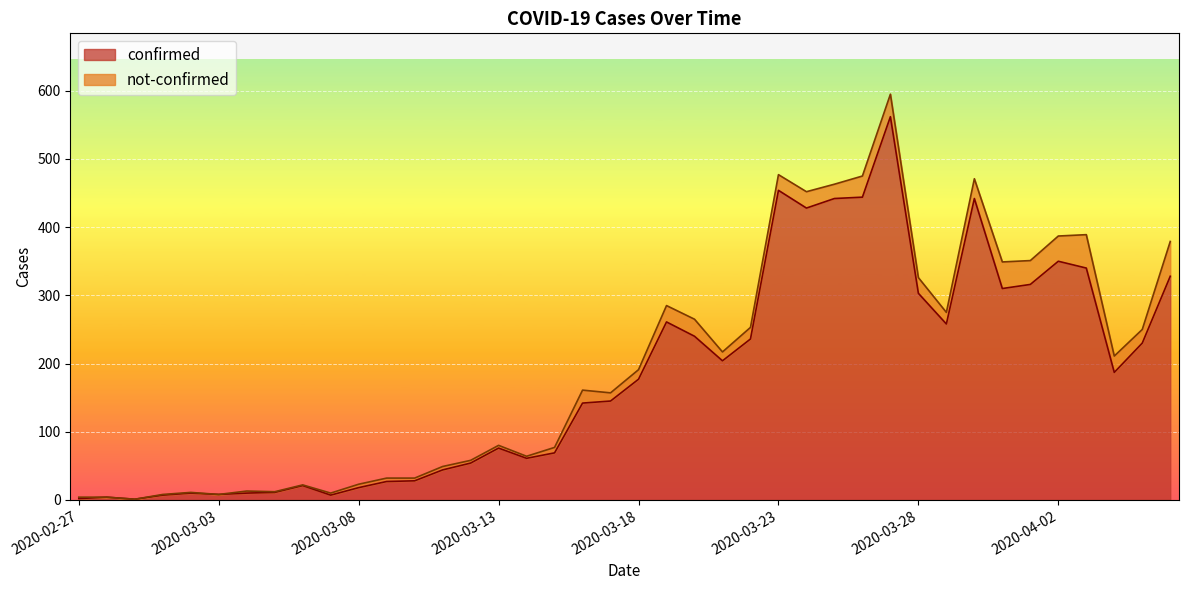

Count the number of categories in the chart.

40